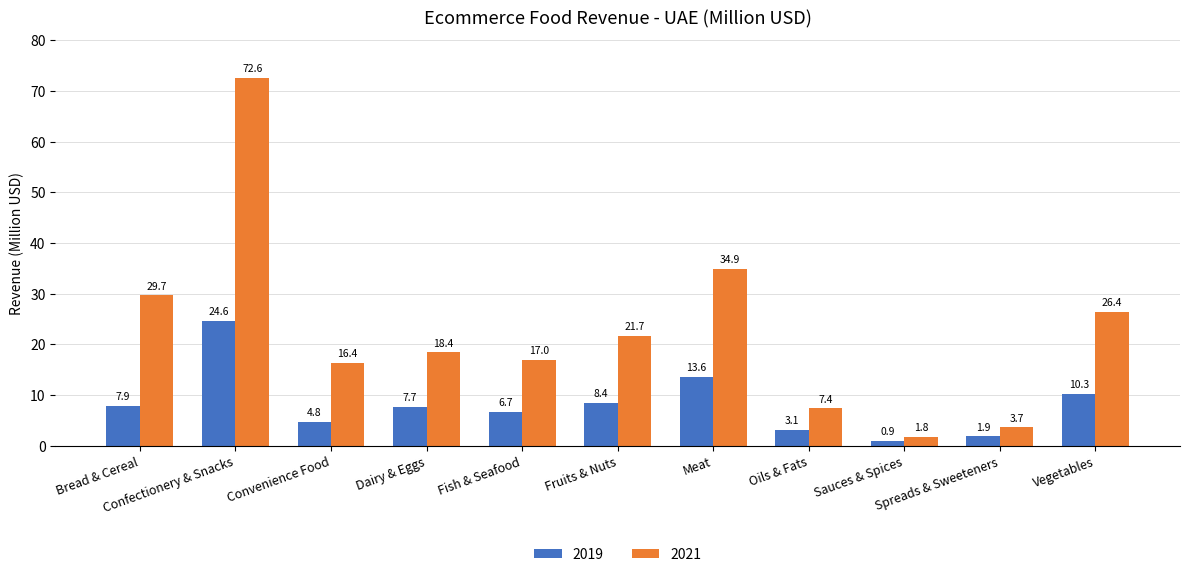

How many values in the 2019 series exceed 7?

6